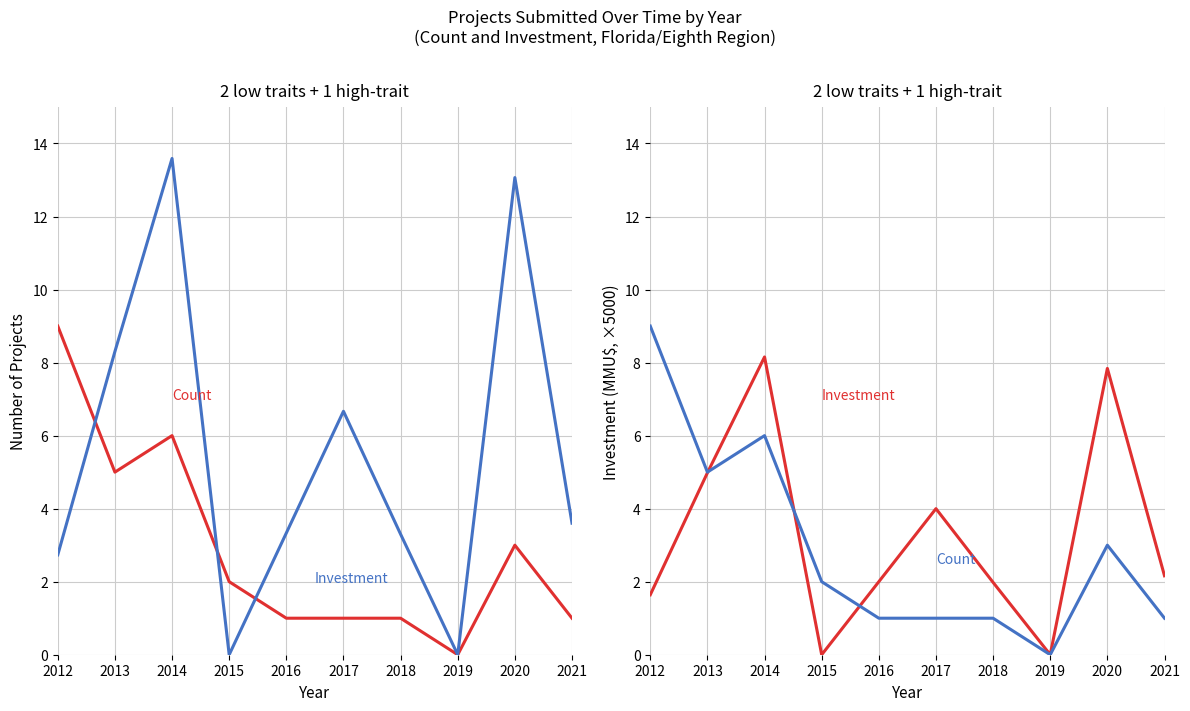

At how many categories does at least one series exceed 1?

9